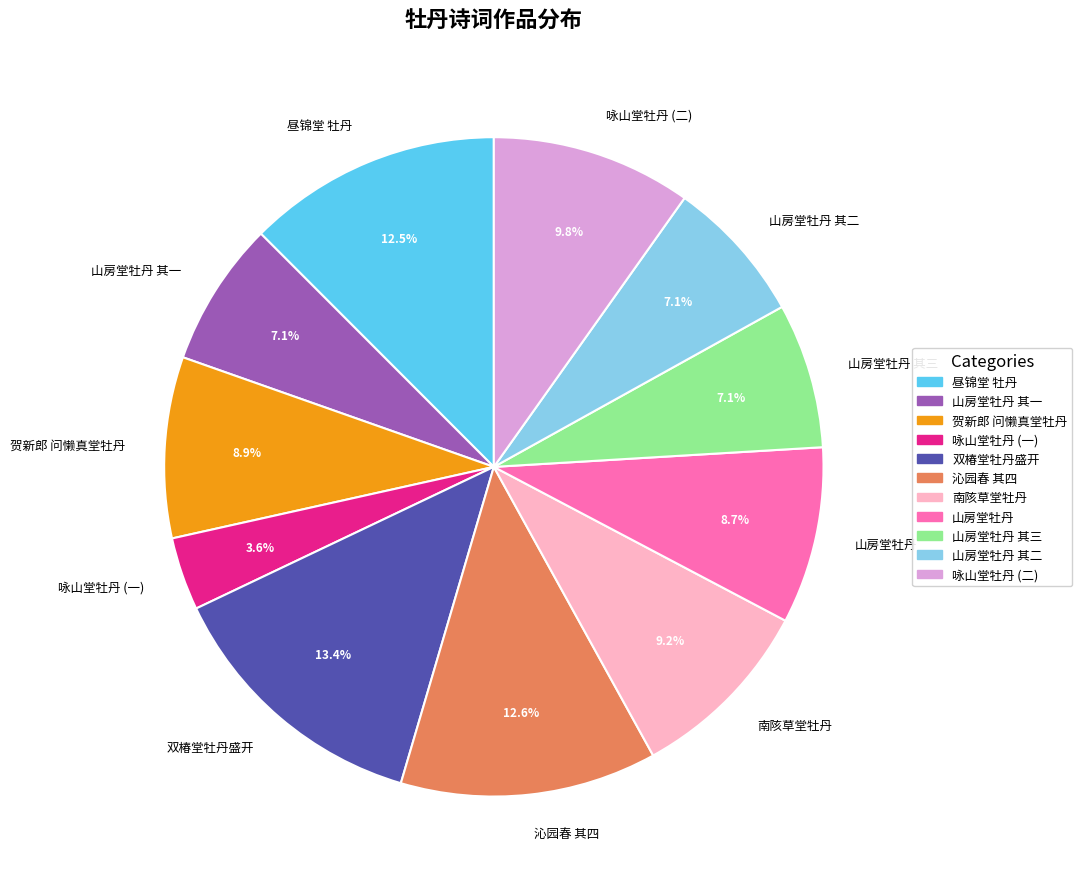

Is there a majority slice in this chart?

No